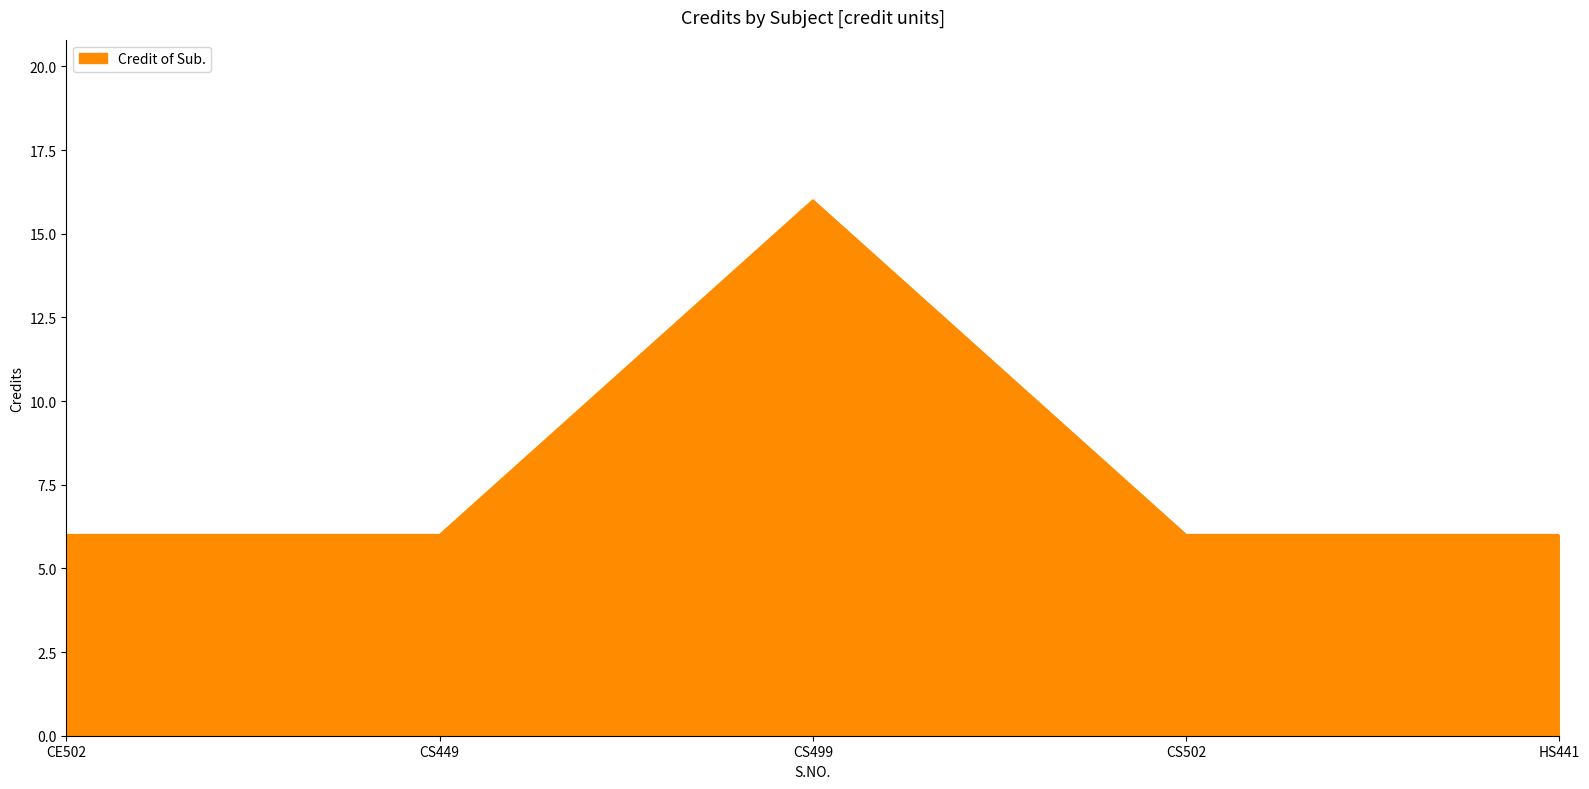

The value at CS449 is 2. True or false?

False